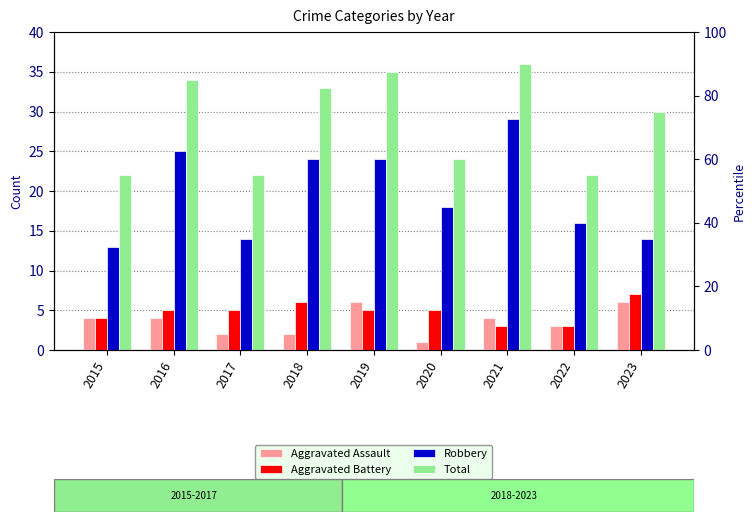

What is the lowest value of the Total series?

22